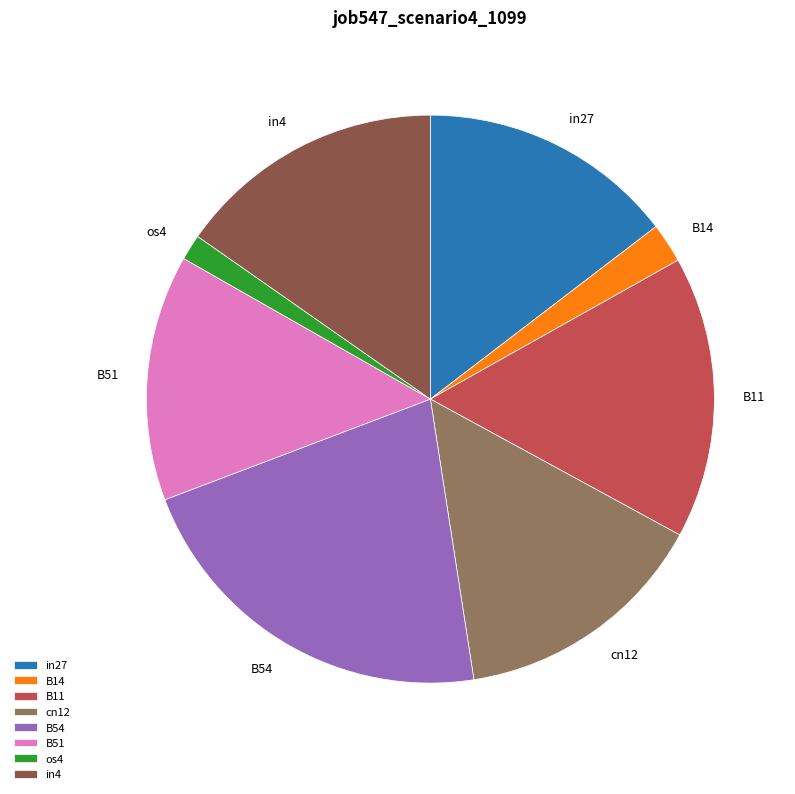

Which slice is the smallest?

os4